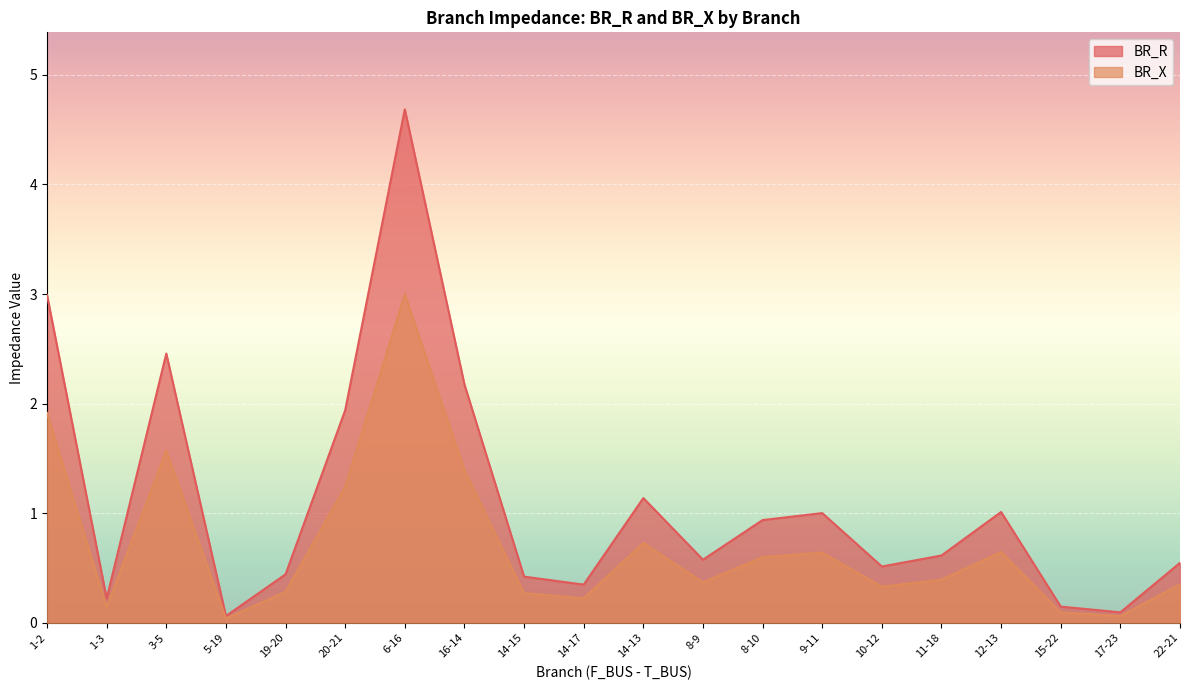

Which category has the lowest value in the BR_R series?

5-19